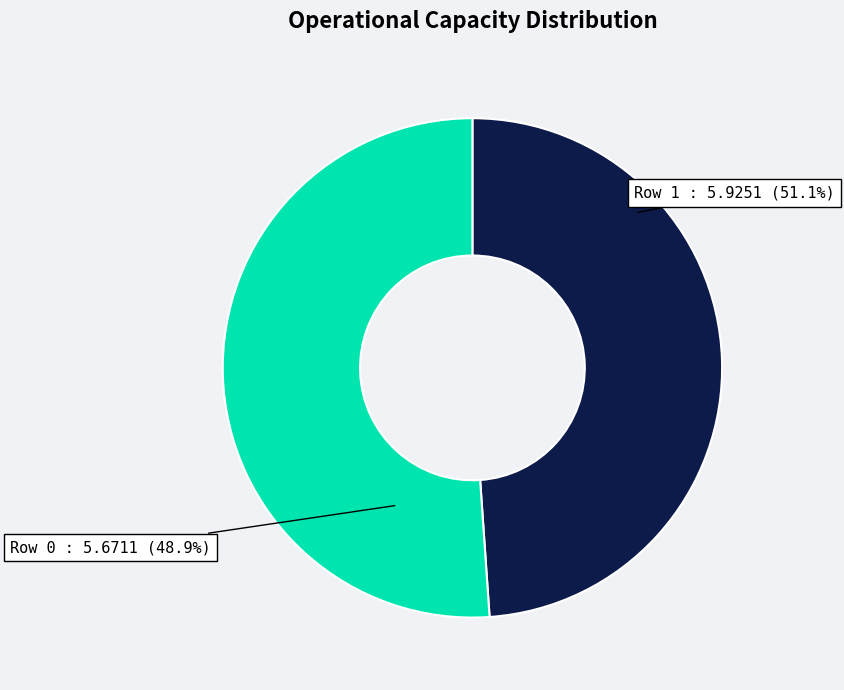

Do 1 and 0 together represent more than half of the pie?

Yes